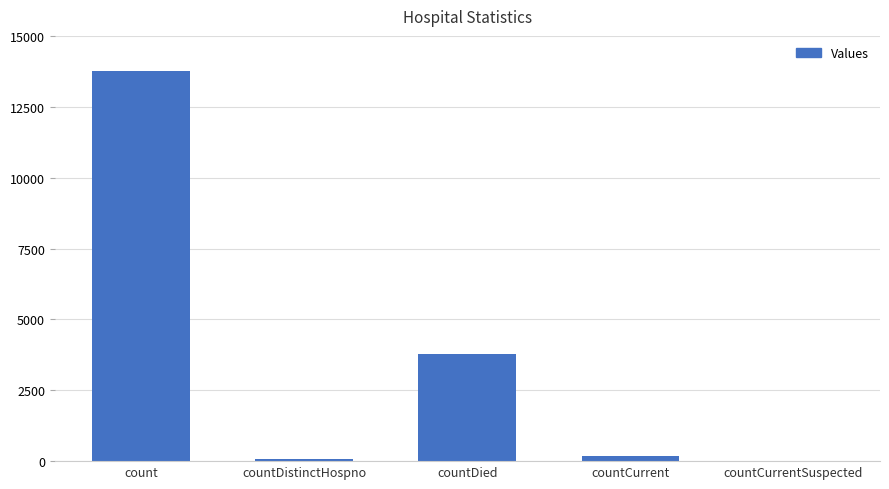

What is the maximum value shown in the chart?

13749